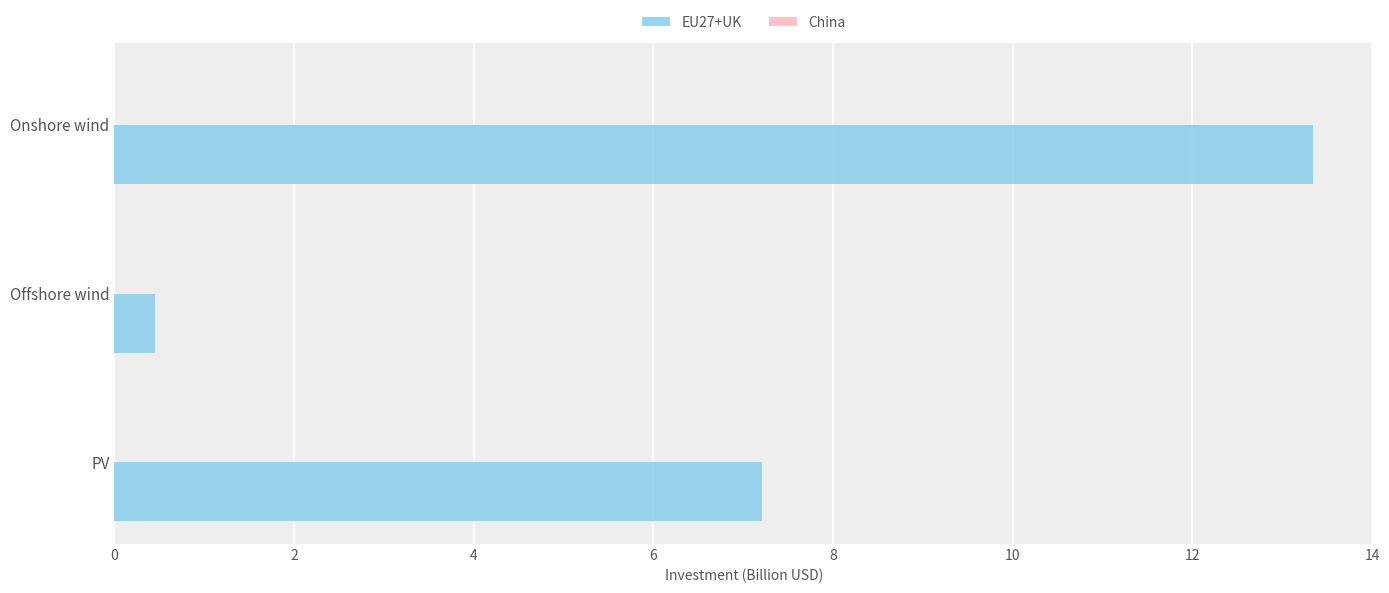

List the labels in order of value, smallest first.

Offshore wind, PV, Onshore wind